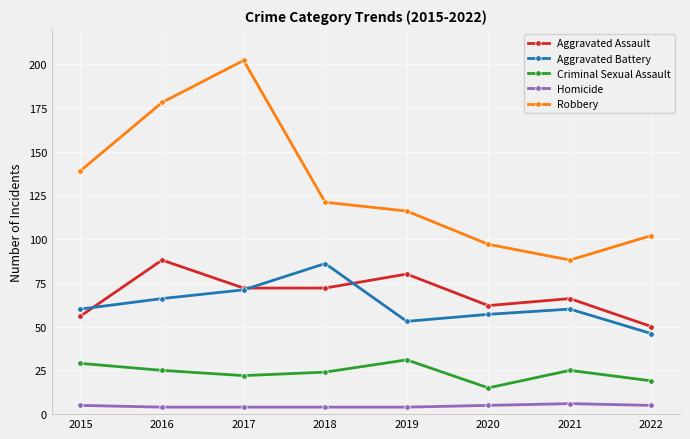

At which category is the sum across all series the highest?

2017